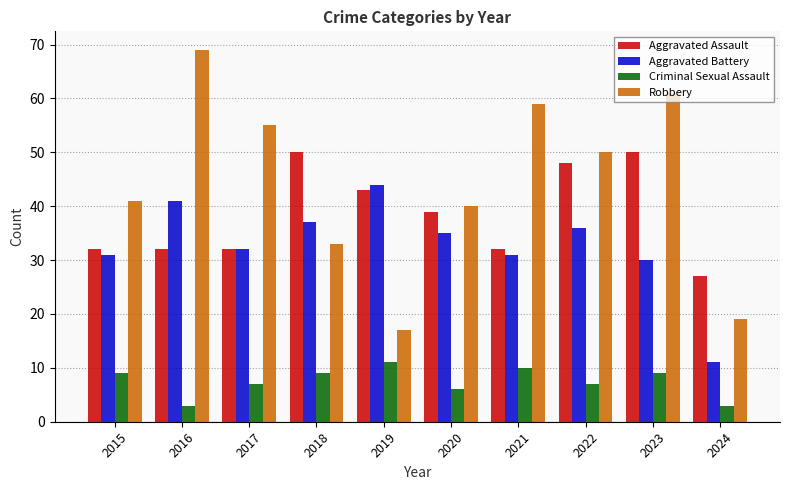

List the series in order of their overall mean, lowest first.

Criminal Sexual Assault, Aggravated Battery, Aggravated Assault, Robbery